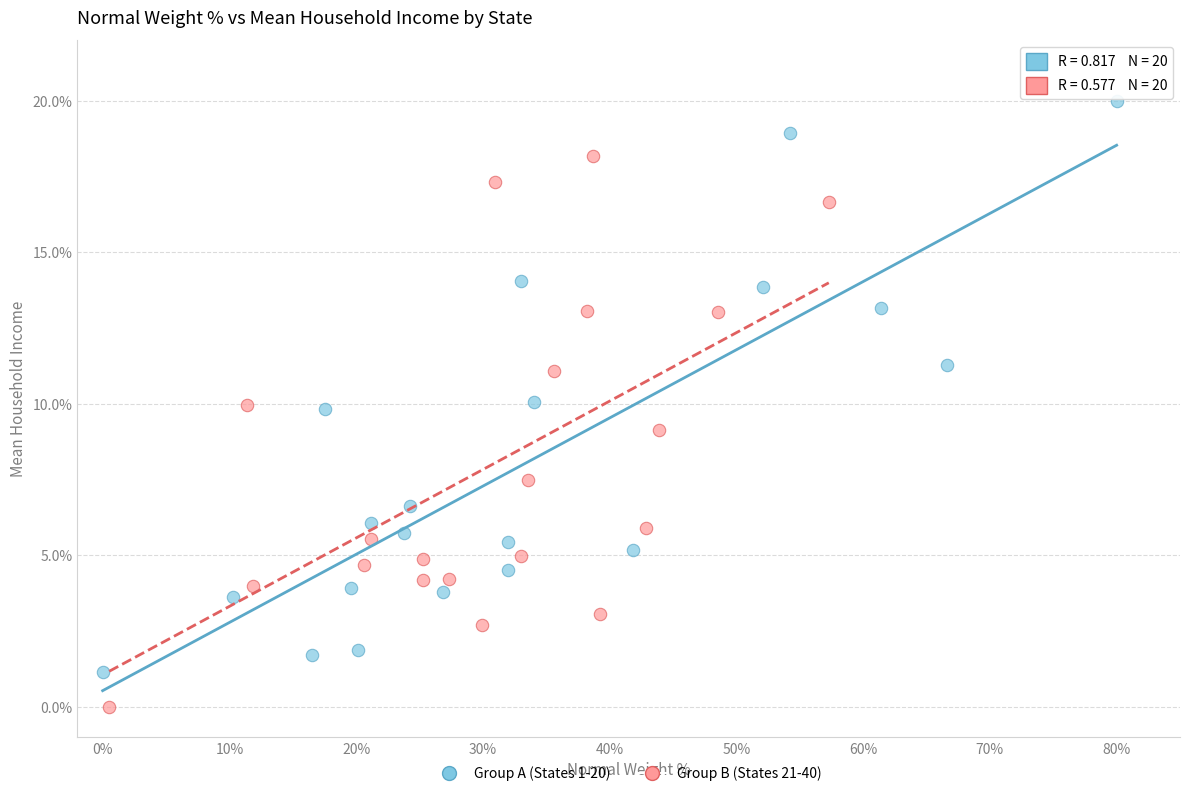

Which series contains the highest Y value?

Group A (States 1-20)